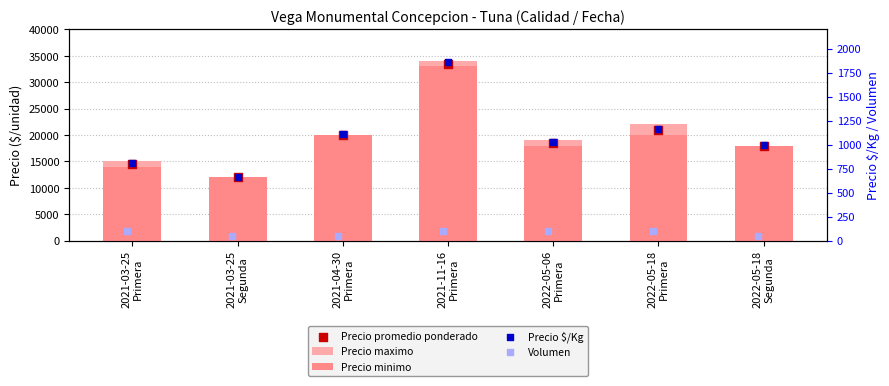

Which series has the largest total across all categories?

Precio maximo